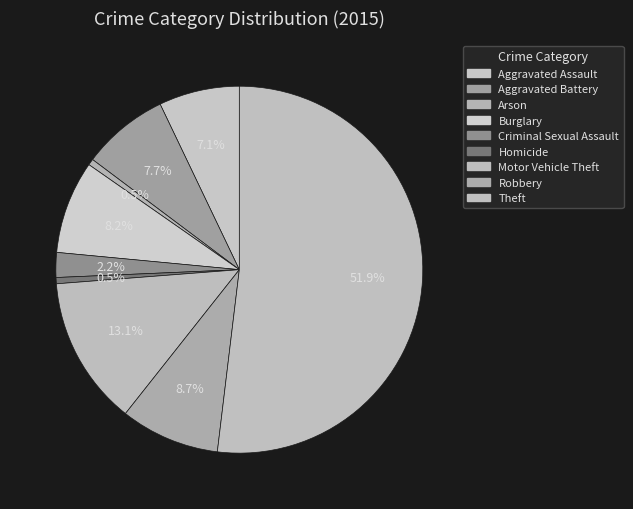

How many slices are in this pie chart?

9